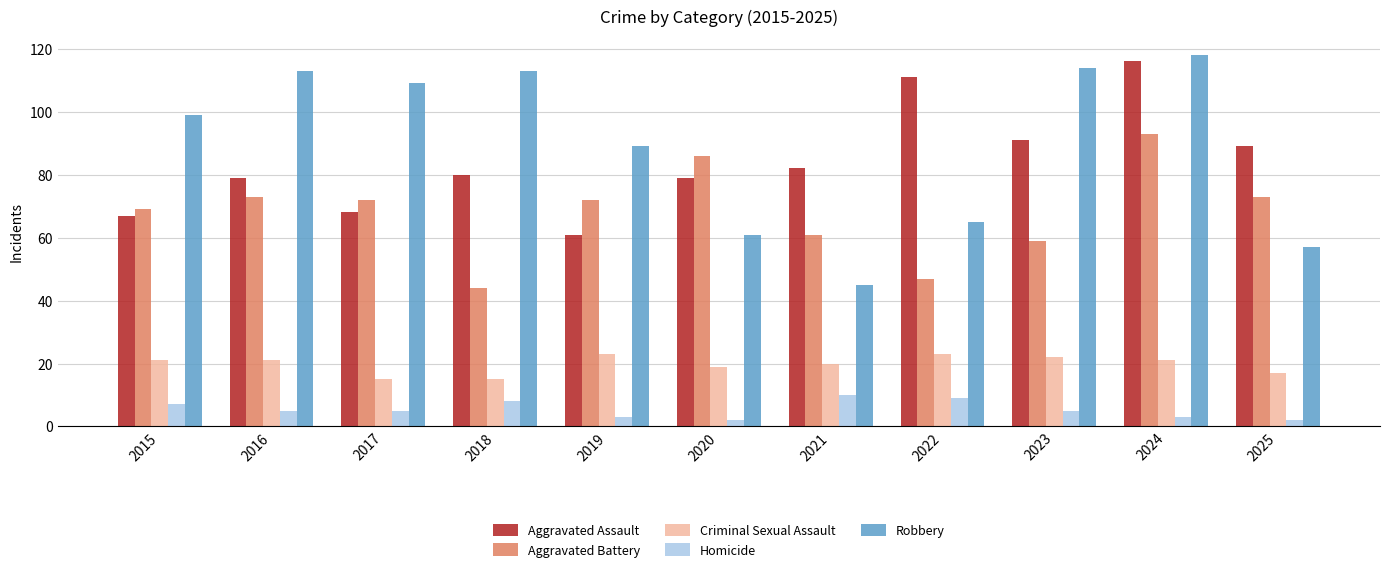

What are all the series names shown in the legend?

Aggravated Assault, Aggravated Battery, Criminal Sexual Assault, Homicide, Robbery